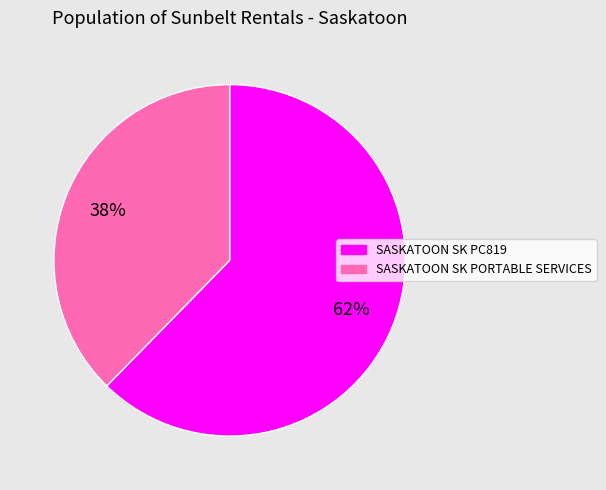

Which category has the biggest portion of the pie?

SASKATOON SK PC819